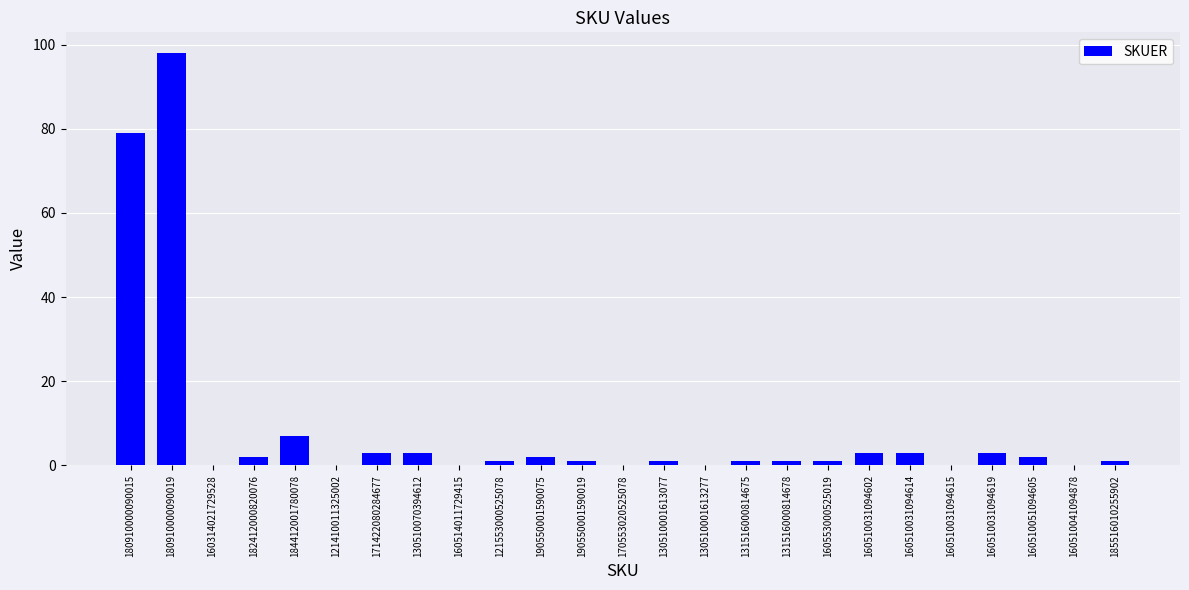

The chart shows a value of 3 at 160510031094602. True or false?

True